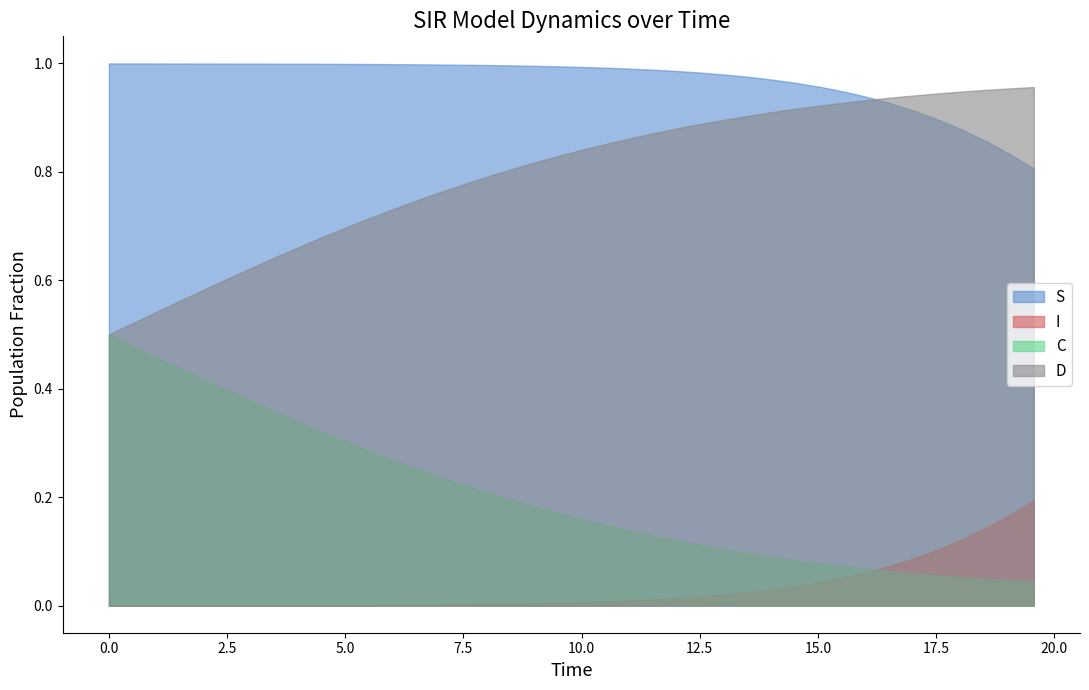

What are all the series names shown in the legend?

S, I, C, D